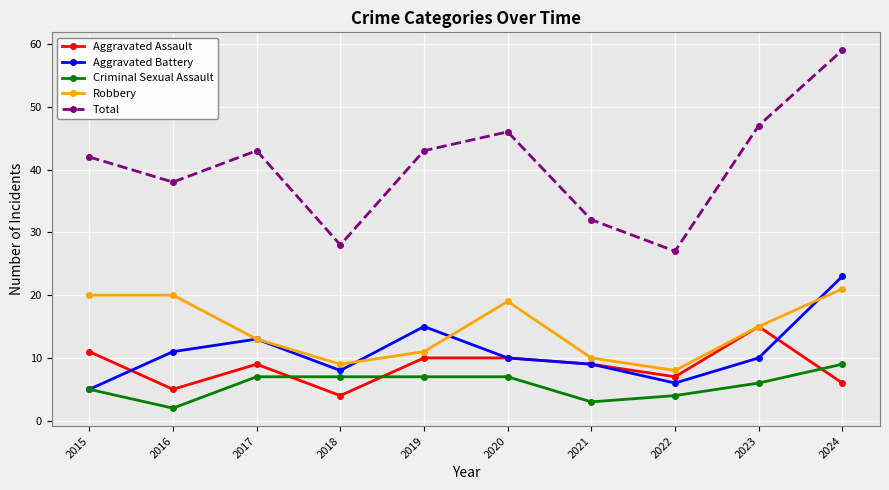

Between 2016 and 2018, which series saw the biggest shift?

Robbery